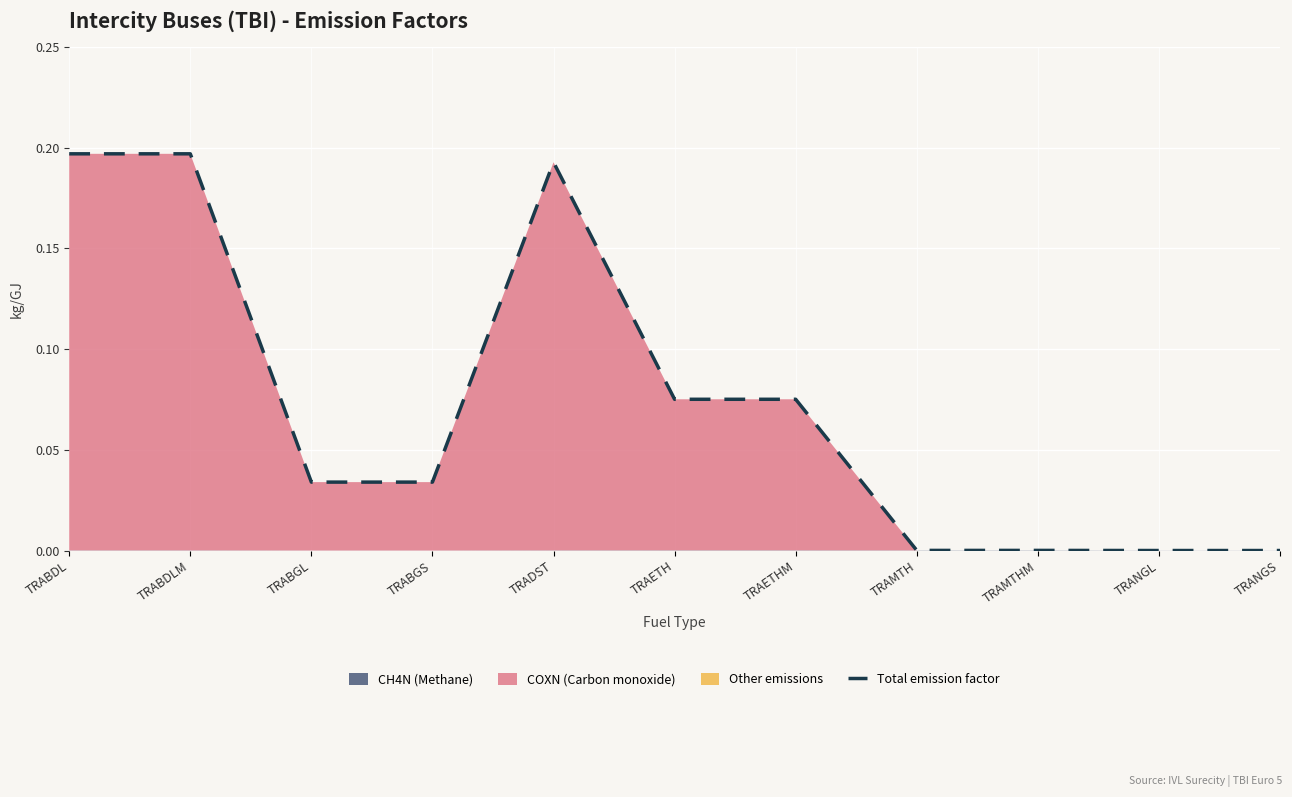

What is the greatest value displayed?

0.2